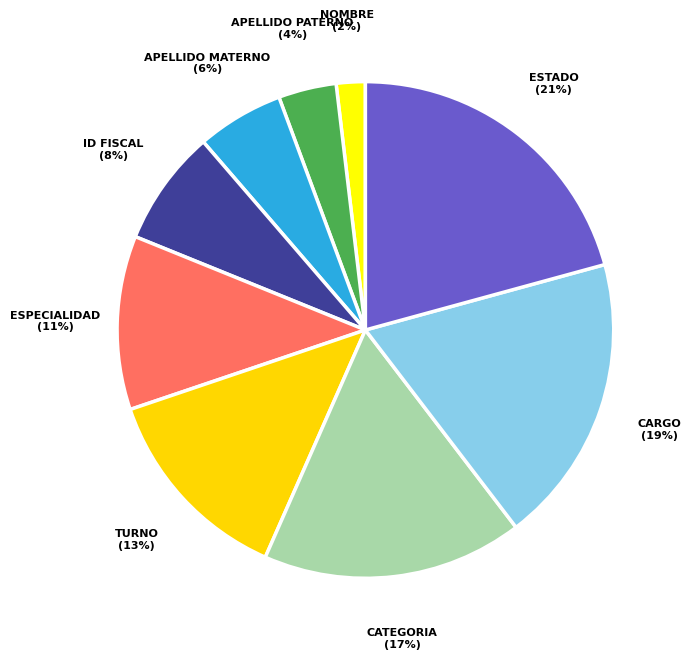

To the nearest percent, what is the combined percentage of TURNO and CARGO?

32%